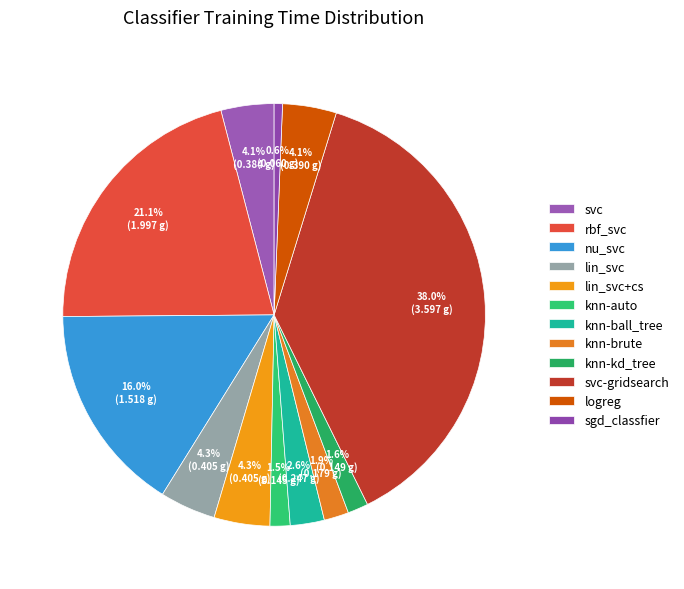

What percentage is the logreg slice, to the nearest percent?

4%